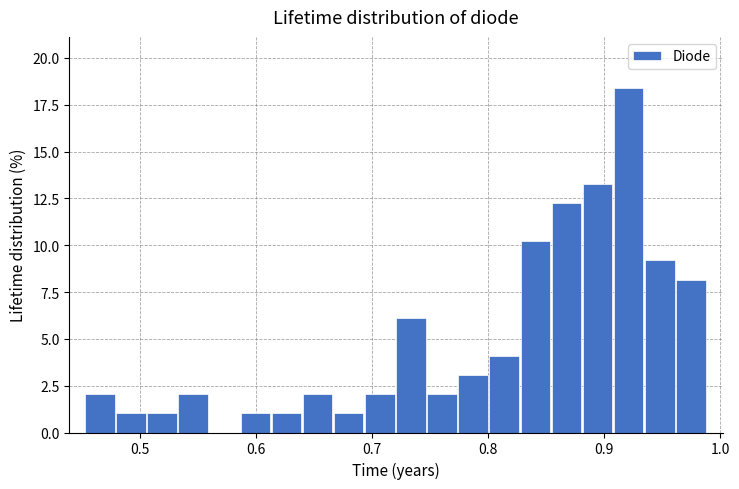

Around what value on the x-axis is the tallest bar? Give the approximate position of its centre, as read against the axis.

0.92